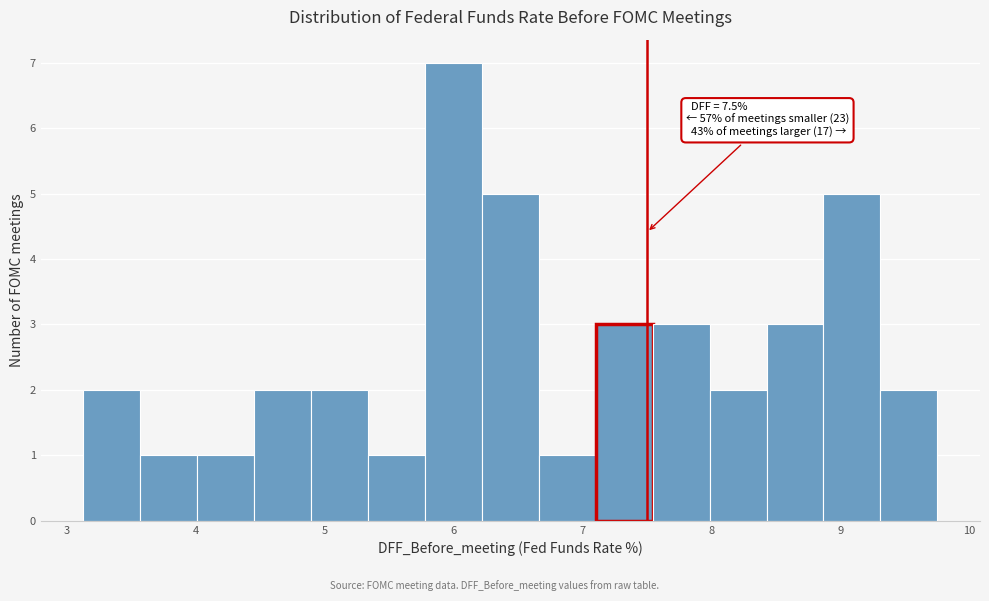

Which range on the x-axis has the tallest bar?

5.8 to 6.2